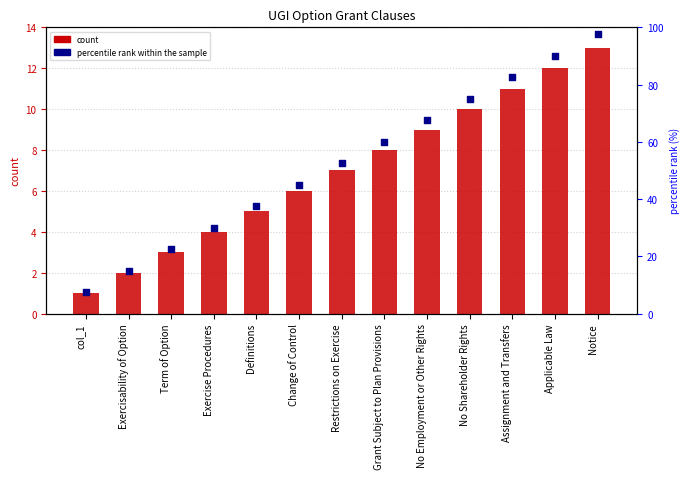

What is the total value across all series at Exercisability of Option?

17.0